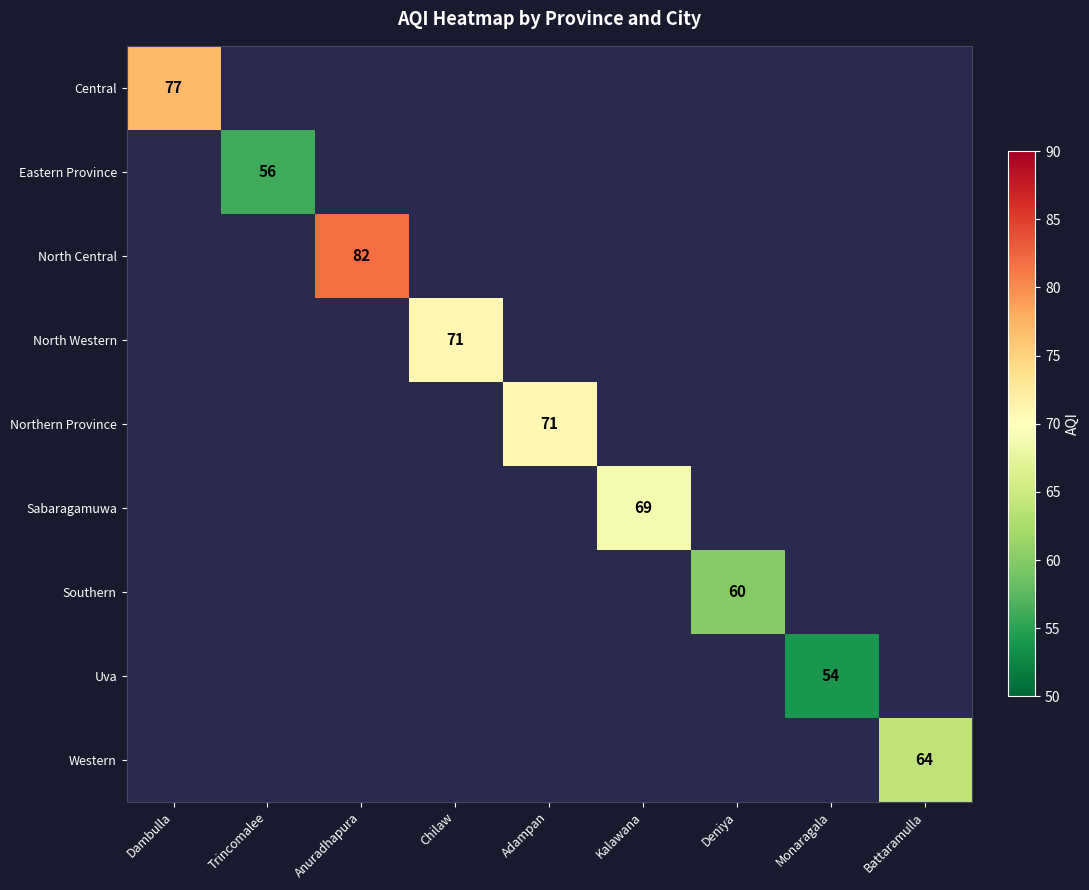

The Central series shows 123 at Dambulla. True or false?

False